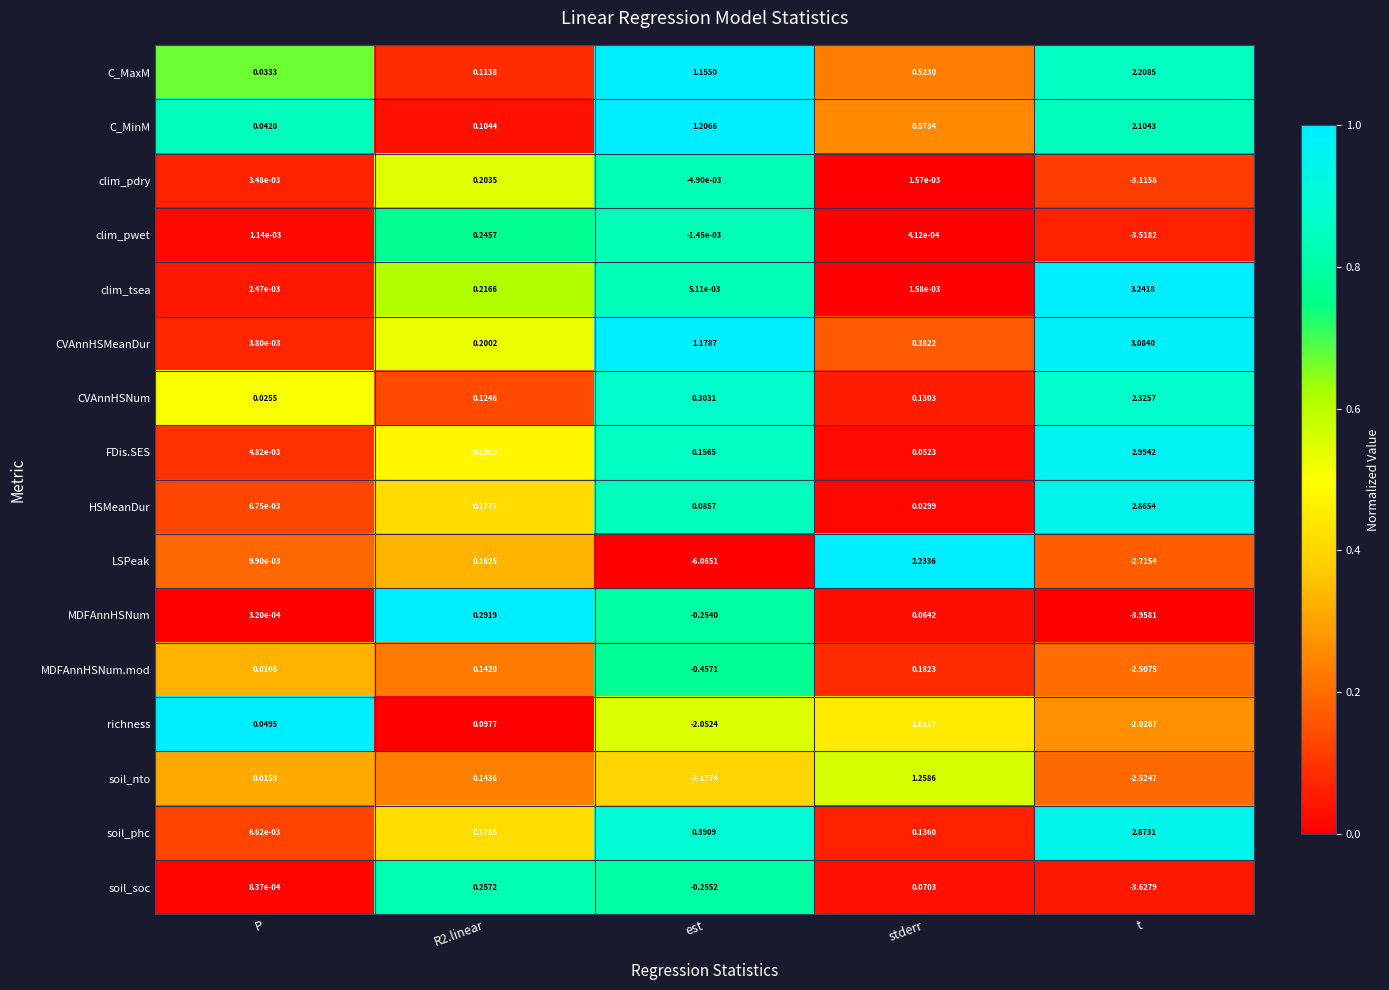

At which category does the chart reach its minimum across all series?

est